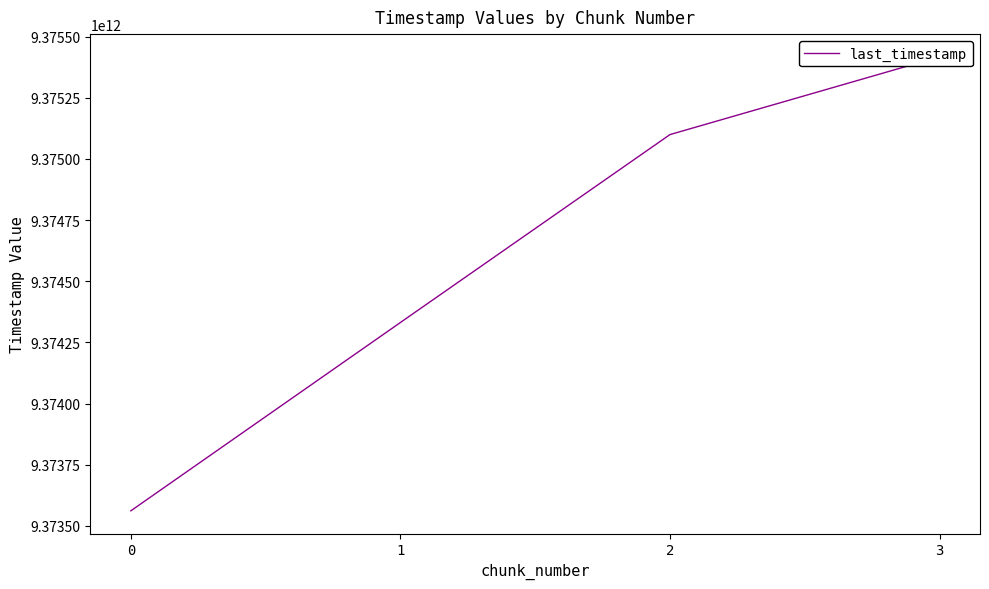

What is the difference between the values at 1 and 2?

768248732